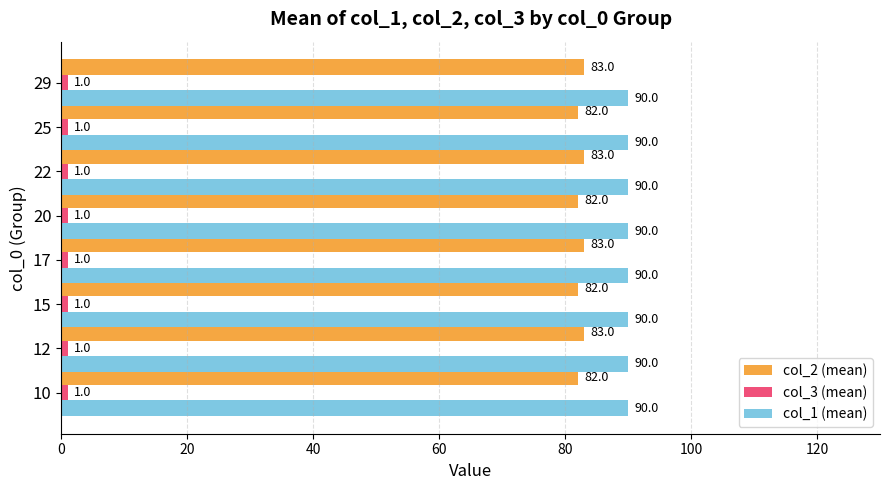

What is the greatest value displayed?

90